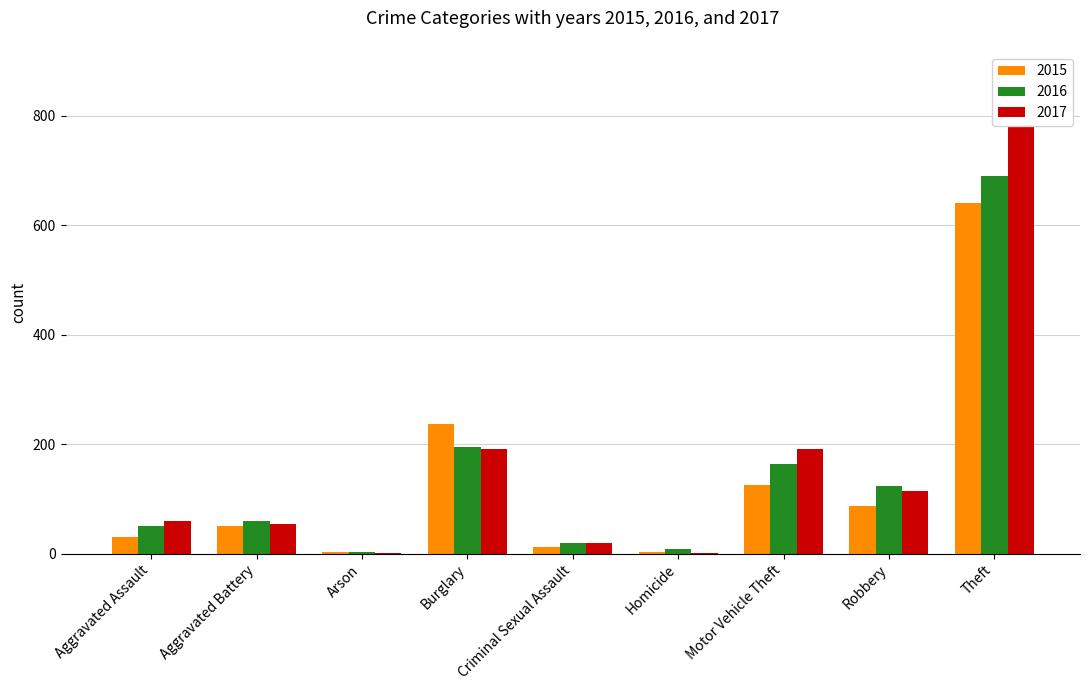

What is the label of the 1st bar from the right?

Theft